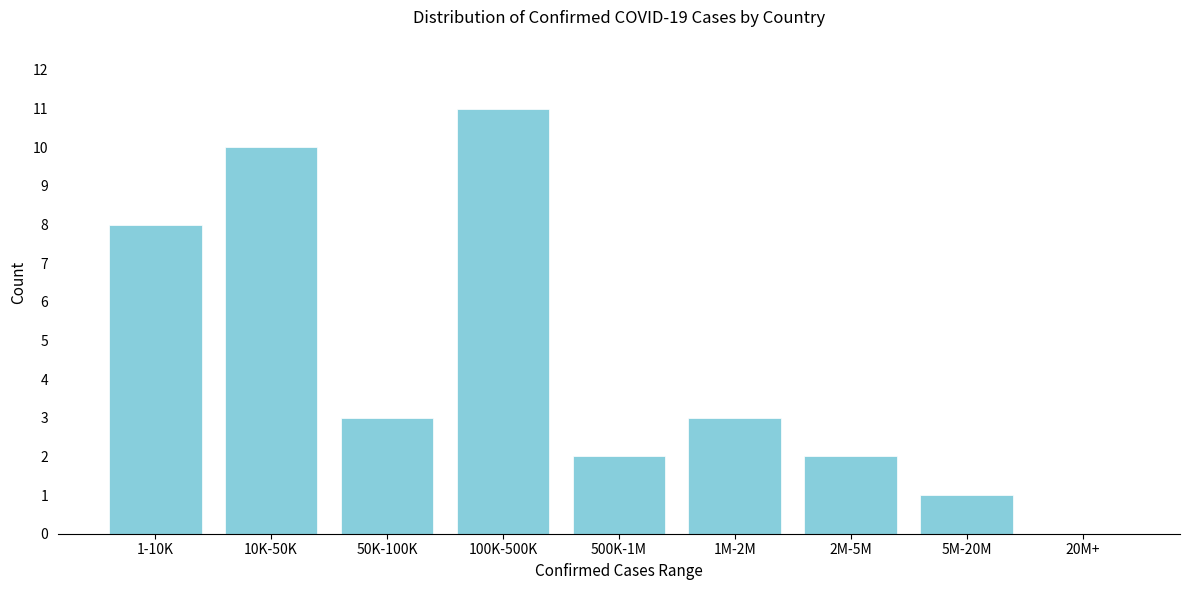

Reading left to right, list all the values displayed in this chart.

1-10K=8	10K-50K=10	50K-100K=3	100K-500K=11	500K-1M=2	1M-2M=3	2M-5M=2	5M-20M=1	20M+=0